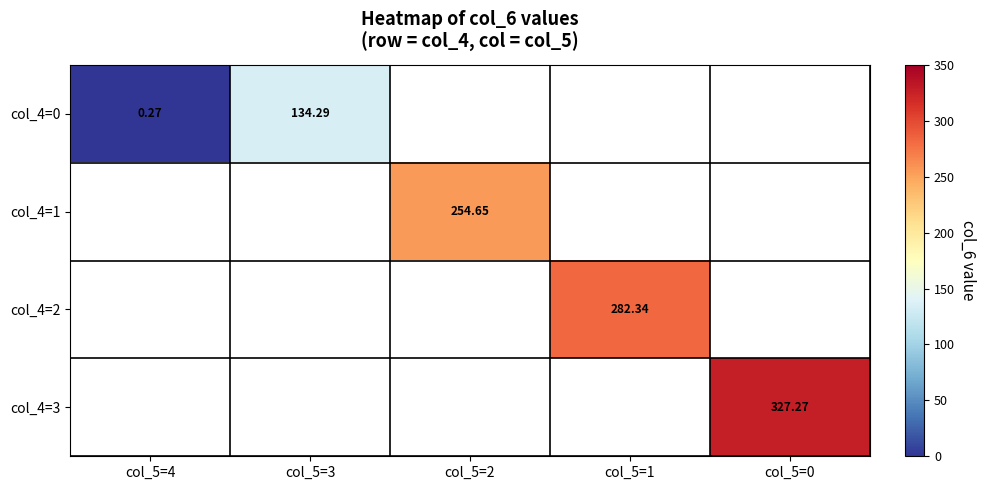

How many series are shown in this chart?

4